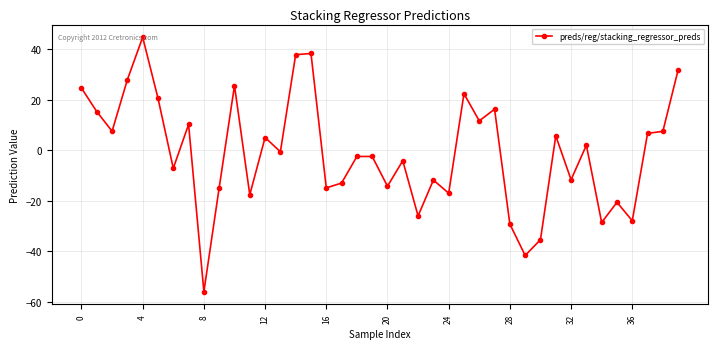

What is the value of the 2nd point from the left?

15.3